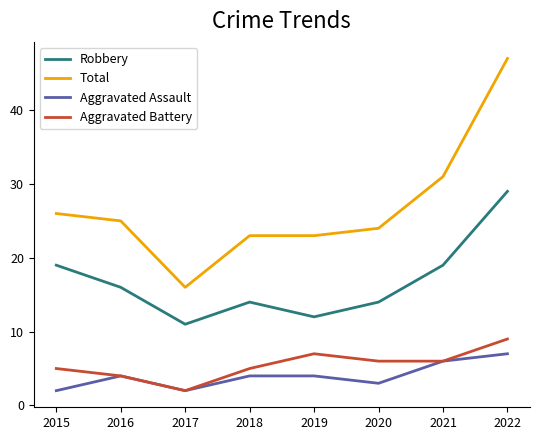

Rank the series by their maximum value, from lowest to highest.

Aggravated Assault, Aggravated Battery, Robbery, Total